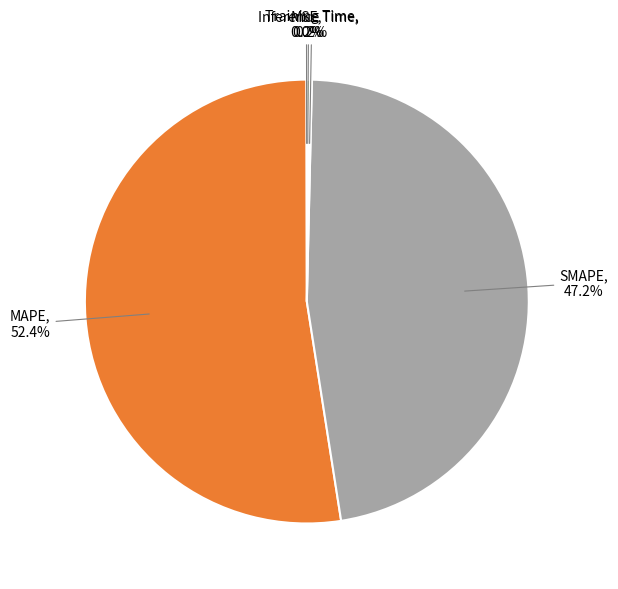

To the nearest percent, what is the difference between the largest and smallest slice percentages?

52%